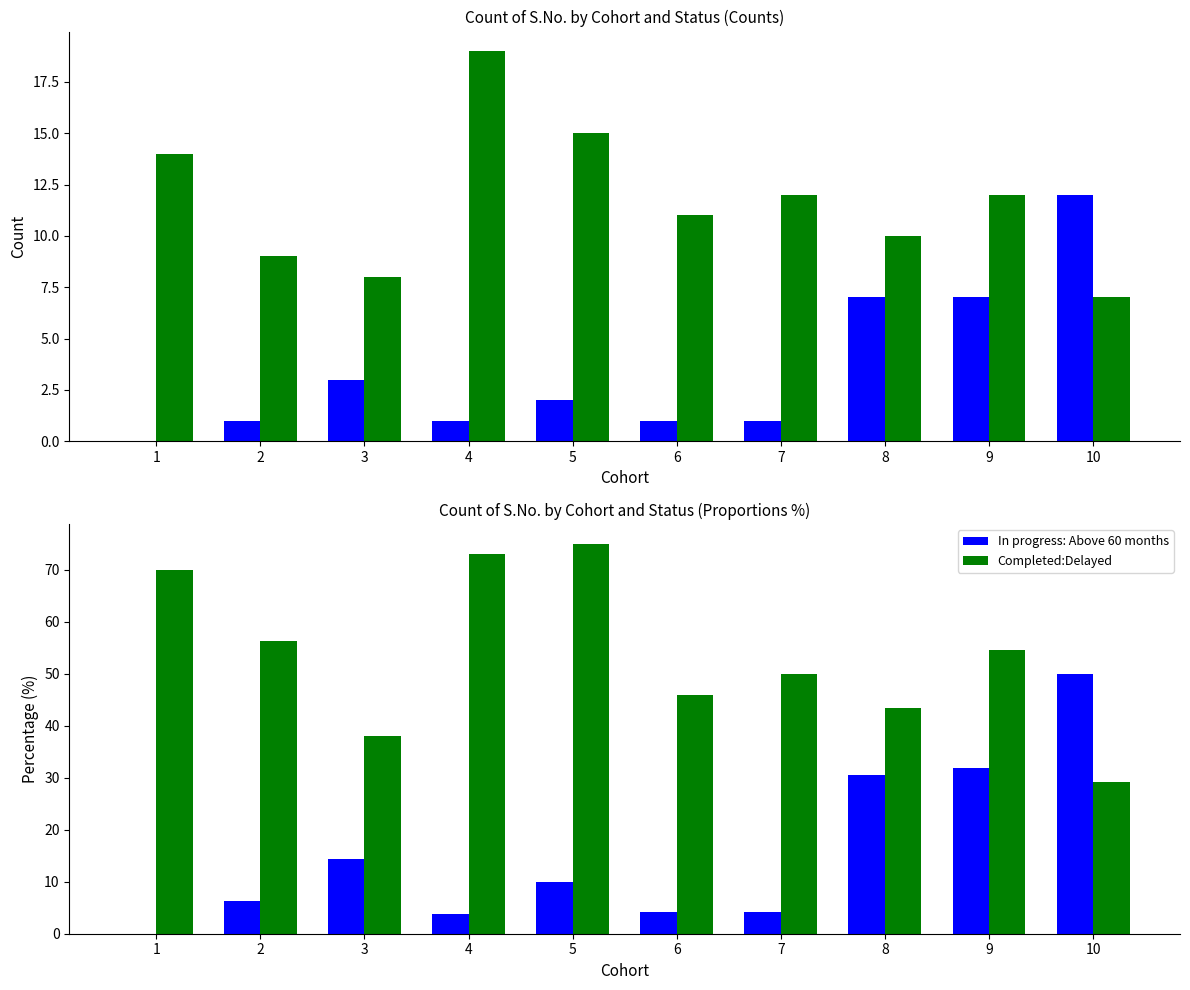

Where does the In progress: Above 60 months series first go above 10?

3